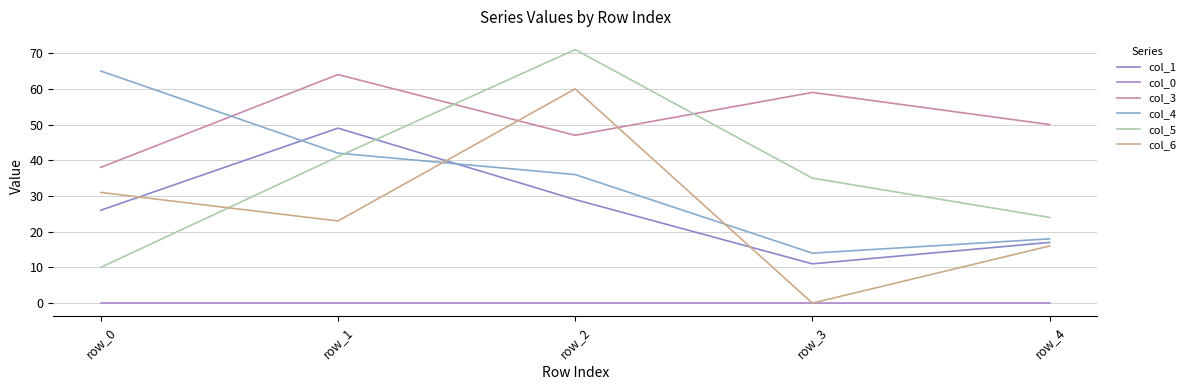

What is the value of the col_5 point at the 1st from the left?

10